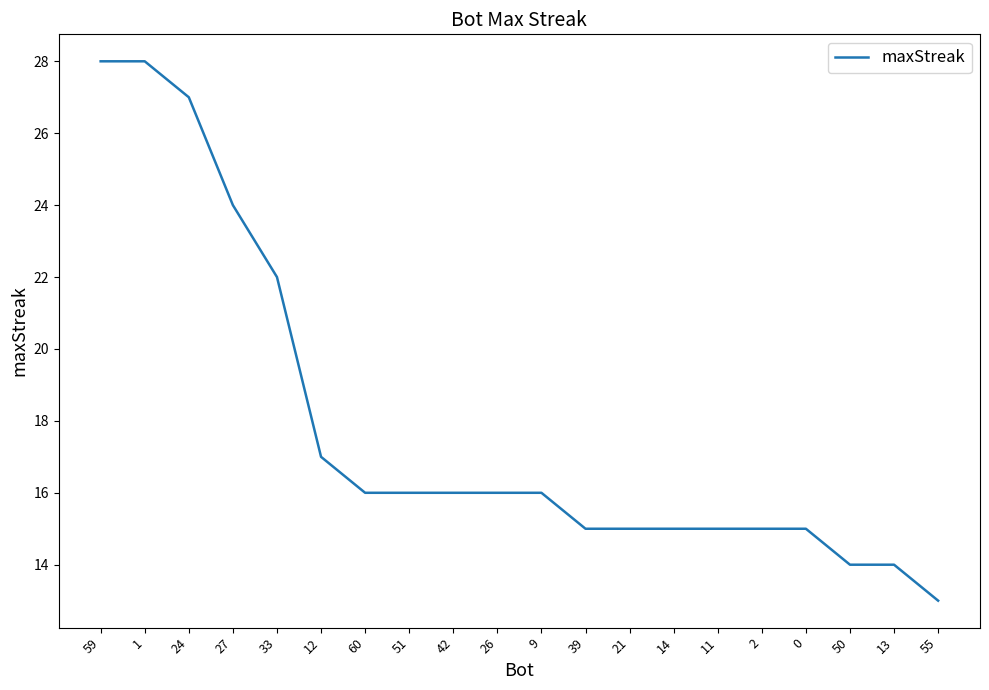

What is the ratio of the value at 2 to the value at 12?

0.9